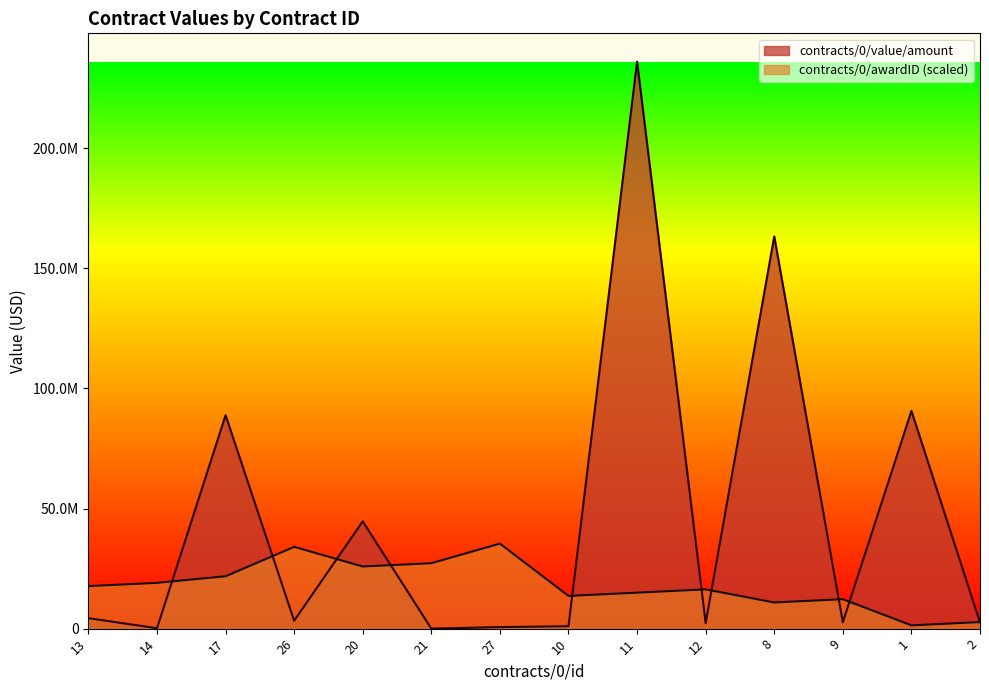

The contracts/0/value/amount series shows 481258.9 at 10. True or false?

False